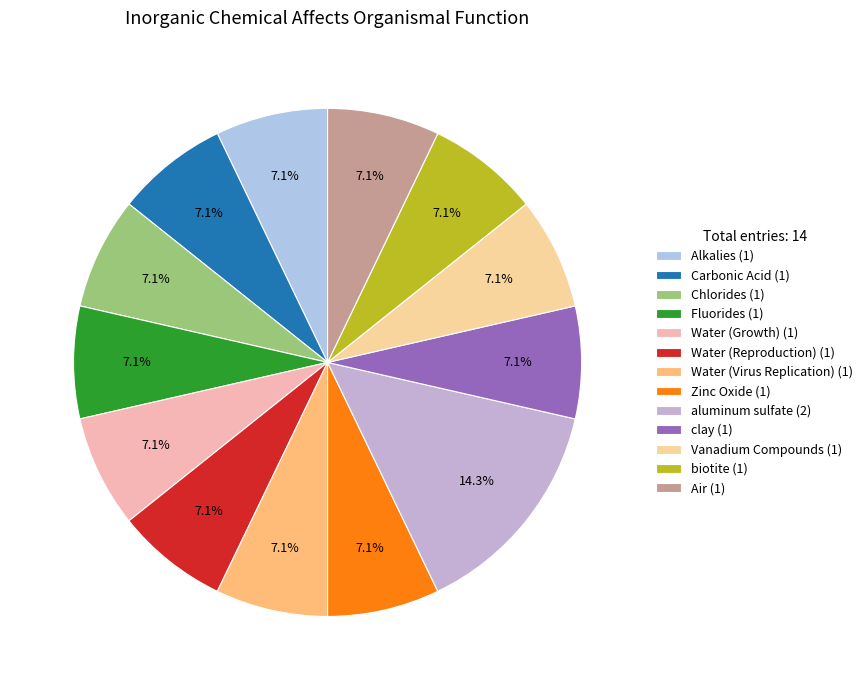

To the nearest percent, what is the combined percentage of Zinc Oxide and clay?

14%